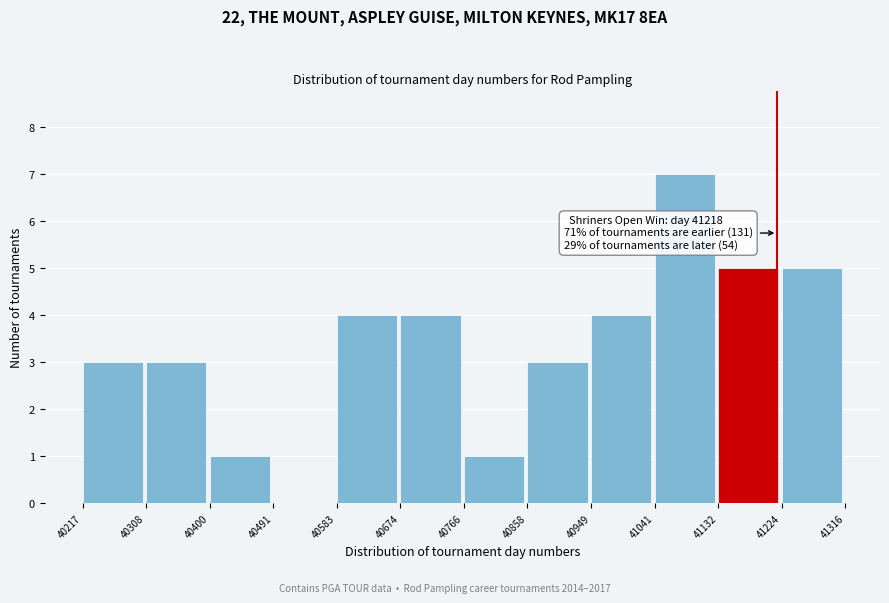

Over which range of the x-axis is the bar tallest?

41041 to 41132